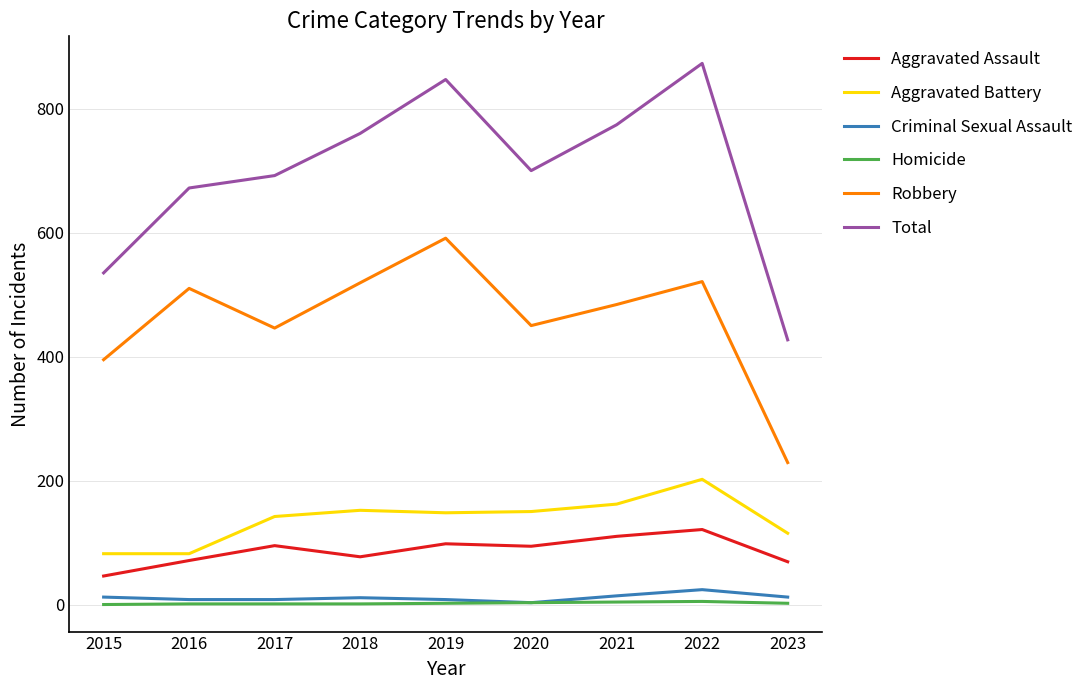

Between 2016 and 2019, which series saw the biggest shift?

Total